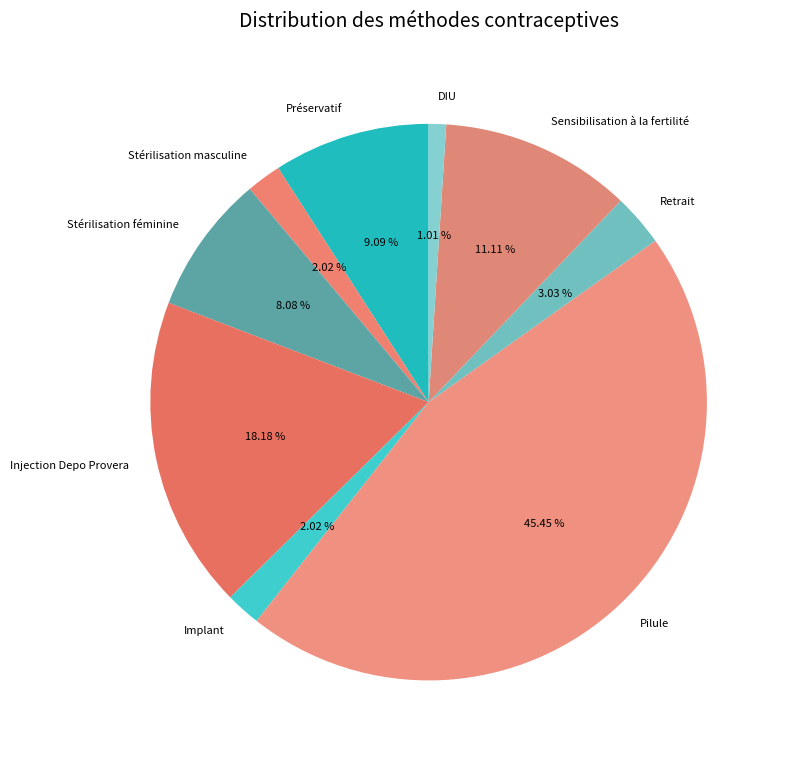

Which category has the biggest portion of the pie?

Pilule